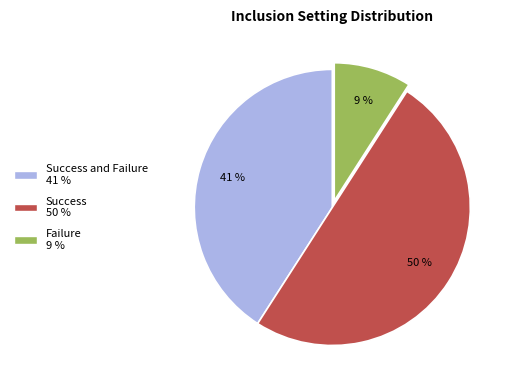

The Success and Failure 41 % slice represents 32% of the pie. True or false?

False